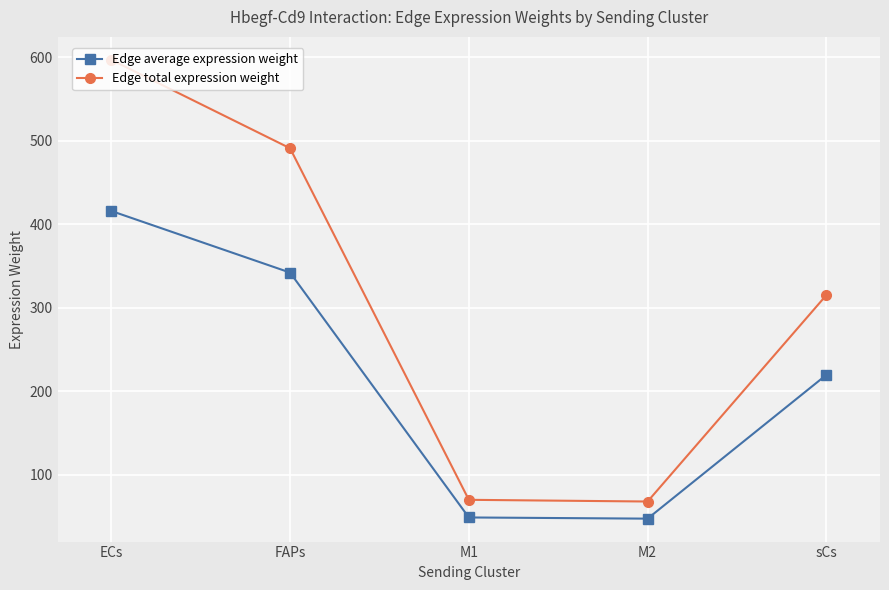

Rank the series at ECs from highest to lowest value.

Edge total expression weight, Edge average expression weight